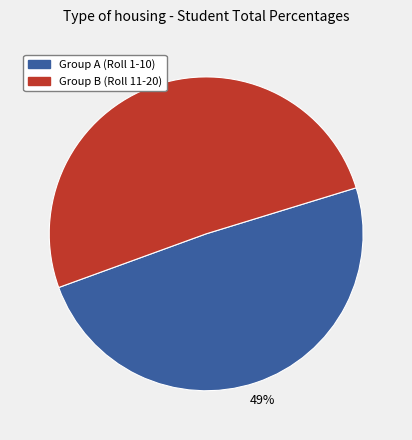

To the nearest percent, what is the average slice percentage?

50%